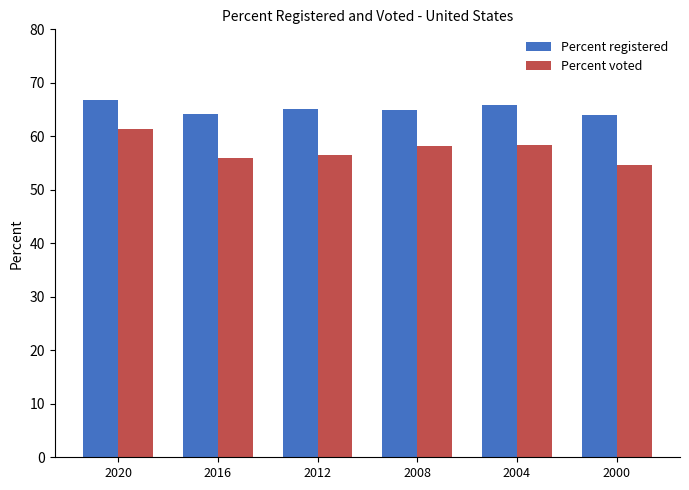

What is the value of the Percent registered bar at the 4th from the left?

64.9